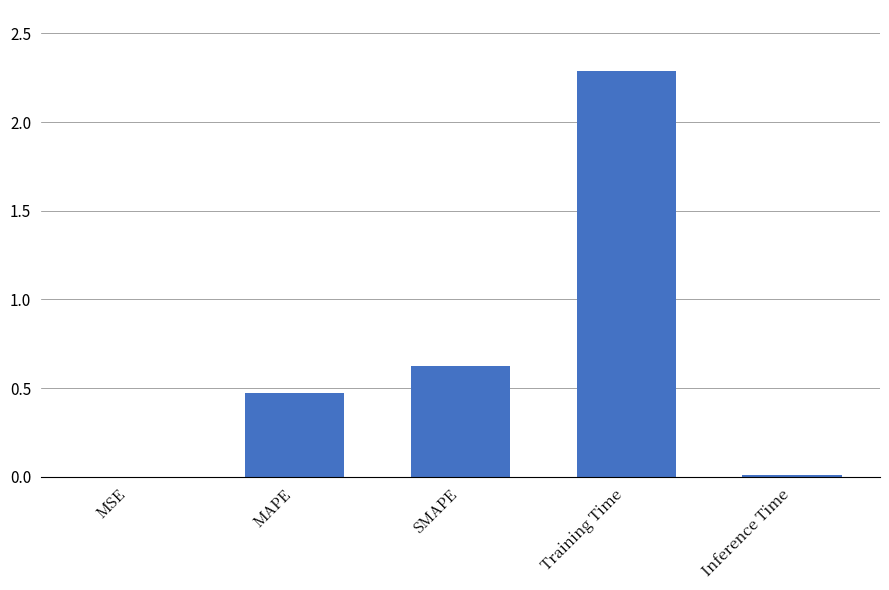

What is the greatest value displayed?

2.3